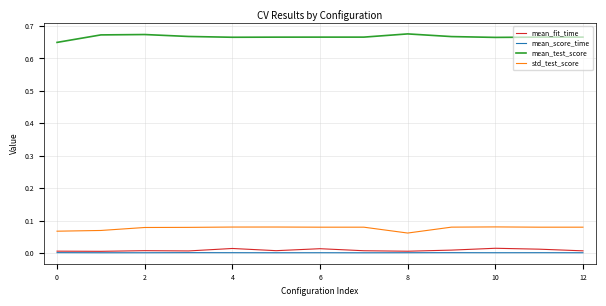

At how many categories does at least one series exceed 0?

13